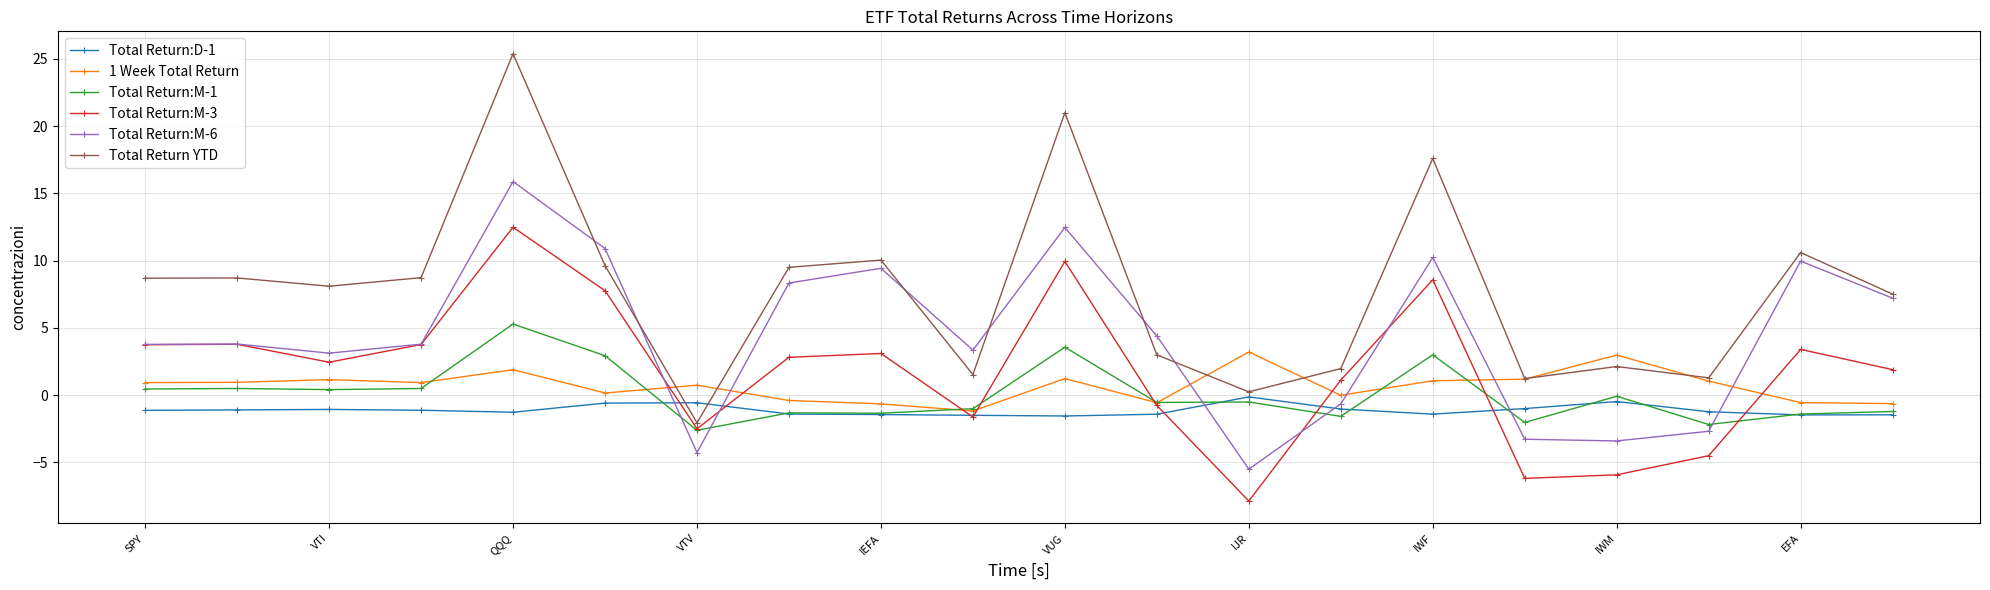

Which series has the largest total across all categories?

Total Return YTD